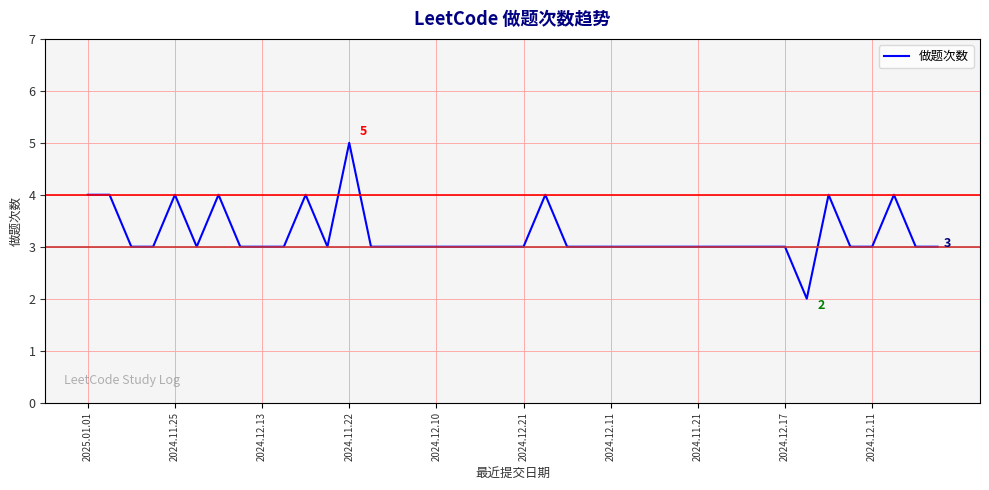

What is the maximum value shown in the chart?

5